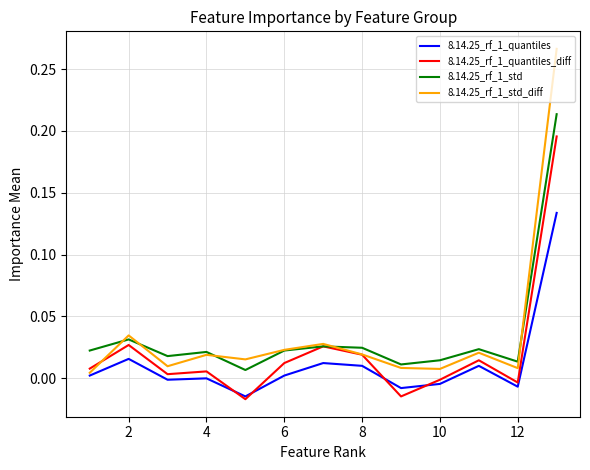

What are all the series names shown in the legend?

8.14.25_rf_1_quantiles, 8.14.25_rf_1_quantiles_diff, 8.14.25_rf_1_std, 8.14.25_rf_1_std_diff